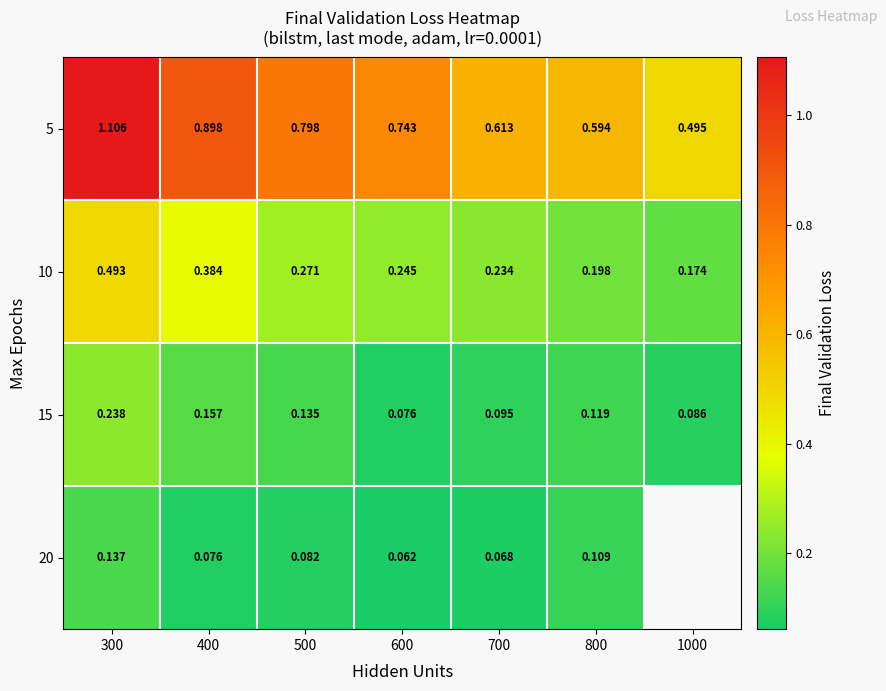

Rank the series at 700 from highest to lowest value.

5, 10, 15, 20